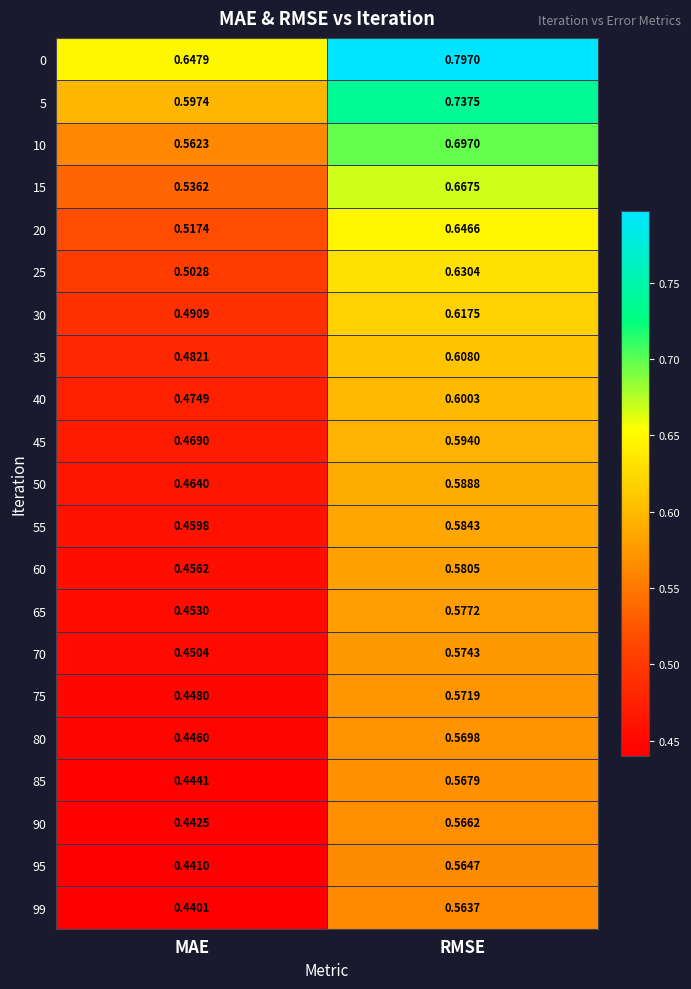

Which series has the largest total across all categories?

0